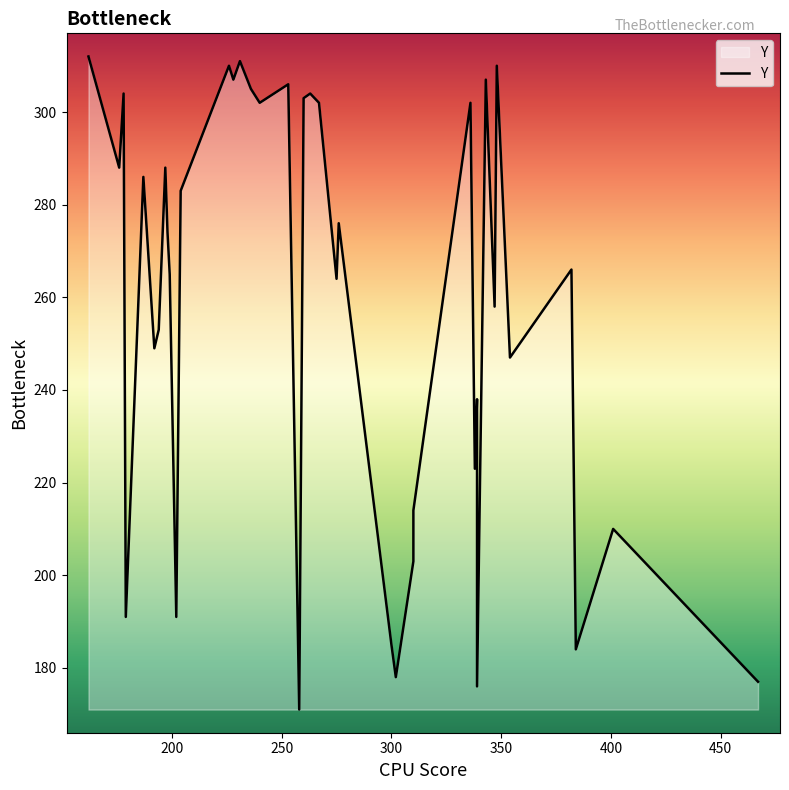

Is it true that the value at 22 is 98?

False